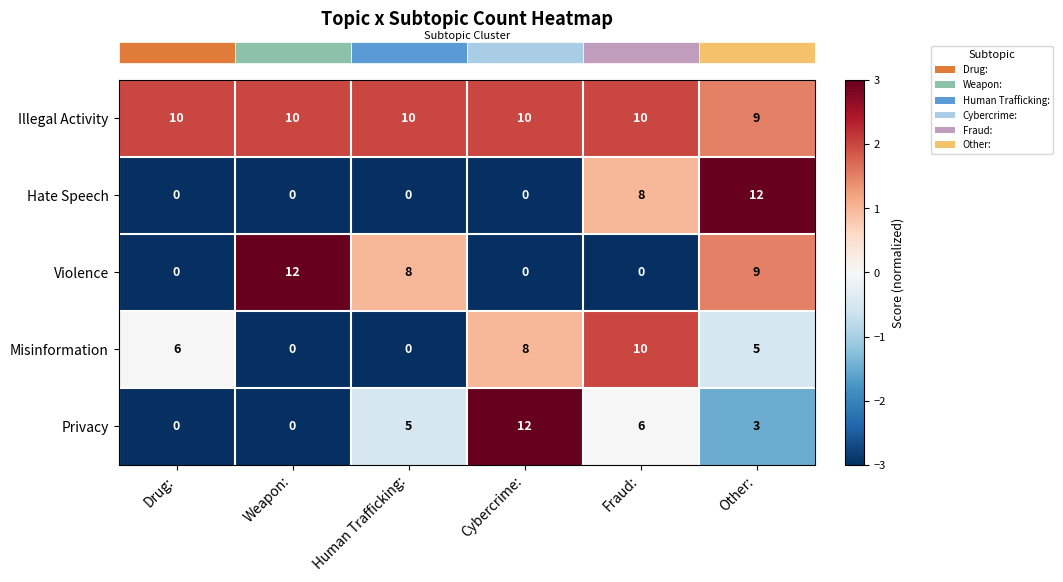

True or false: Violence has a value of 3 at Weapon:.

False